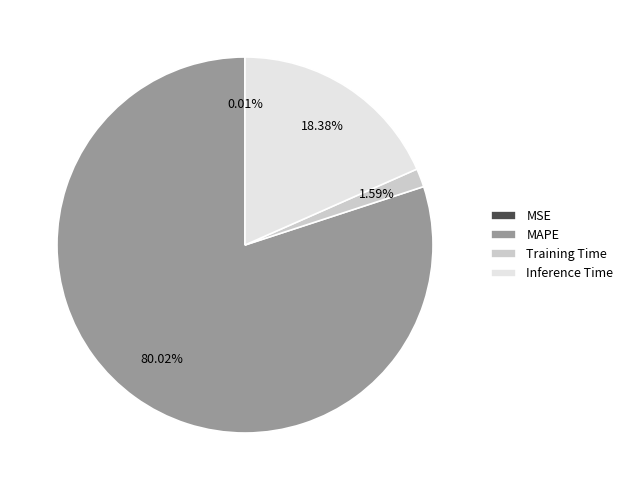

Which category has the biggest portion of the pie?

MAPE